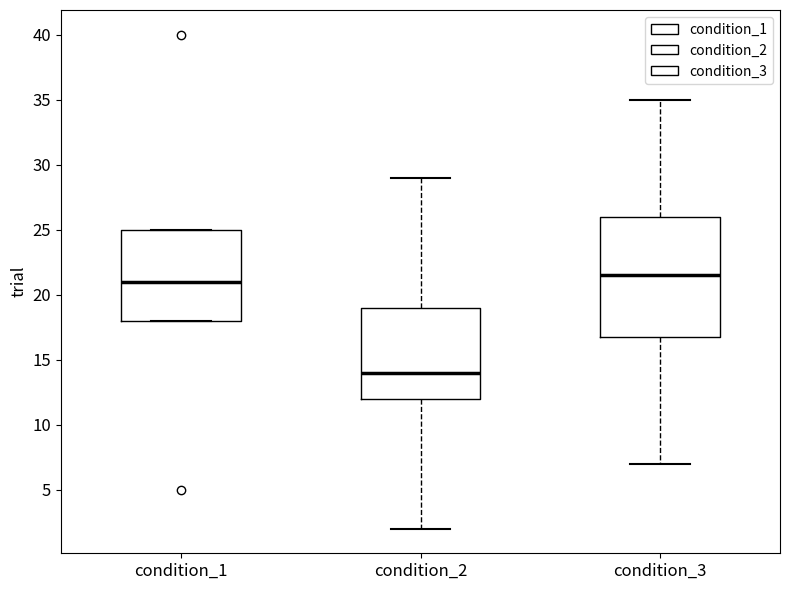

Reading left to right, transcribe this box plot: for each box, give where its median line is, the range the box spans, and where its two whiskers end, as read against the y-axis. The values are not printed on the chart, so give them approximately, as read against the axis.

condition_1: median 21.0, box 18.0 to 25.0, whiskers 18.0 to 25.0
condition_2: median 14.0, box 12.0 to 19.0, whiskers 2.0 to 29.0
condition_3: median 21.5, box 17.0 to 26.0, whiskers 7.0 to 35.0